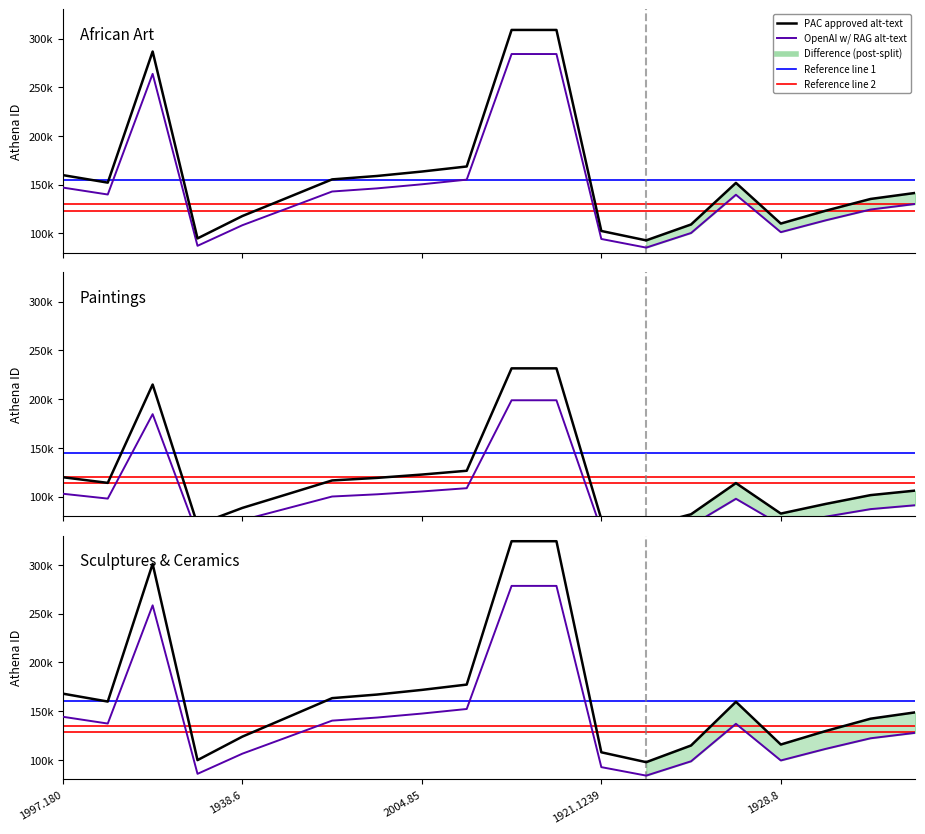

True or false: OpenAI w/ RAG alt-text and PAC approved alt-text intersect in this chart.

False